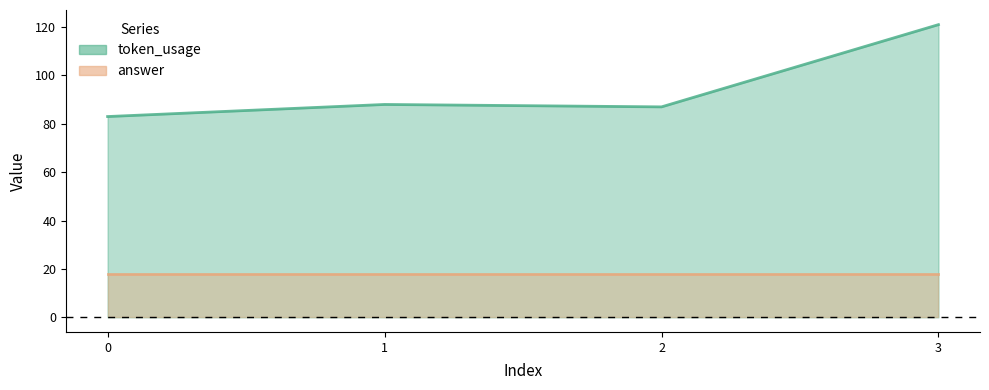

List the labels in order of value, smallest first.

0, 2, 1, 3